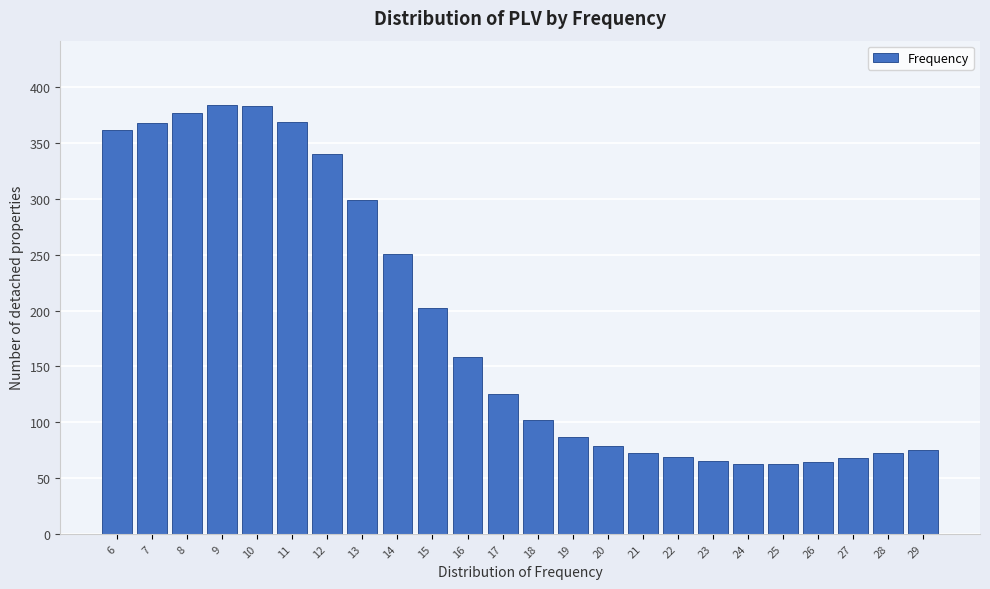

What is the difference between the values at 21 and 12?

267.3